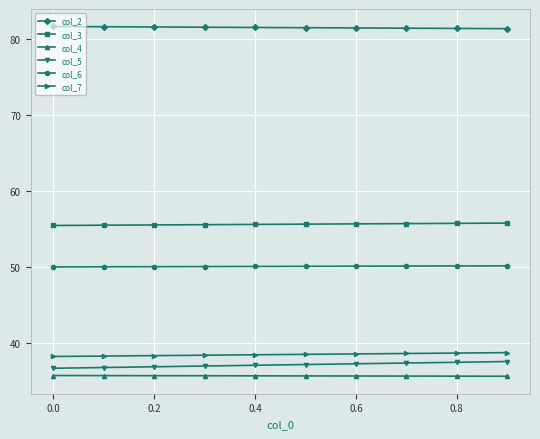

What is the sum of all col_4 values?

356.1